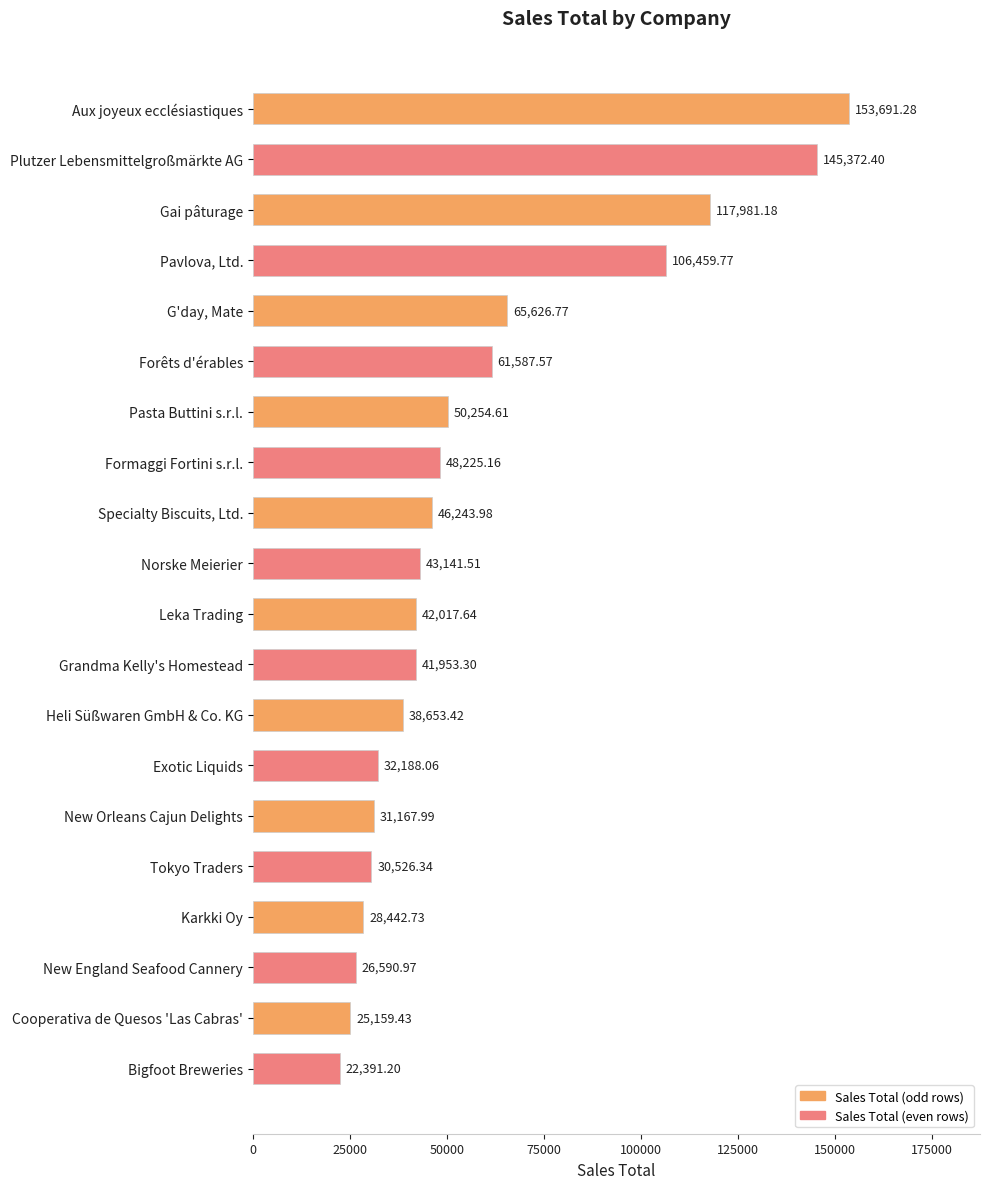

What is the label of the 12th bar from the bottom?

Specialty Biscuits, Ltd.